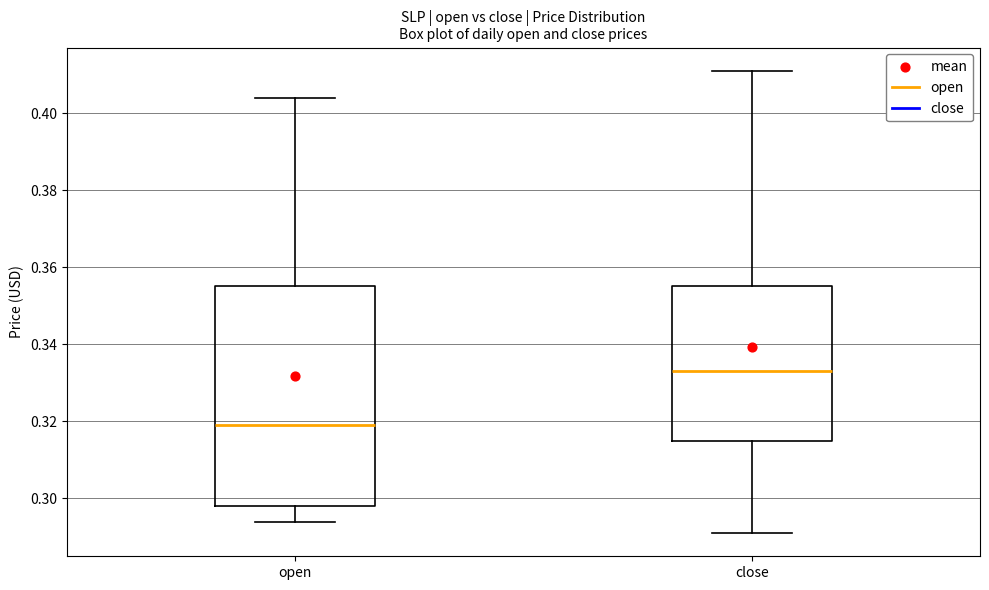

Reading left to right, read every box against the y-axis: the position of its median line, the range the box covers, and the ends of its whiskers. The values are not printed on the chart, so give them approximately, as read against the axis.

open: median 0.320, box 0.298 to 0.356, whiskers 0.294 to 0.404
close: median 0.334, box 0.316 to 0.356, whiskers 0.292 to 0.412